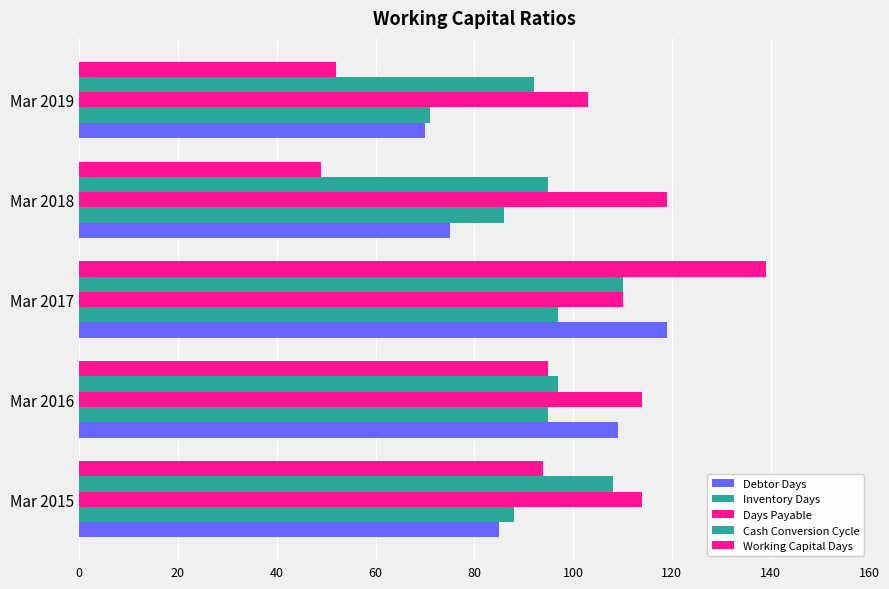

What is the difference between the maximum and second lowest values in the Debtor Days series?

44